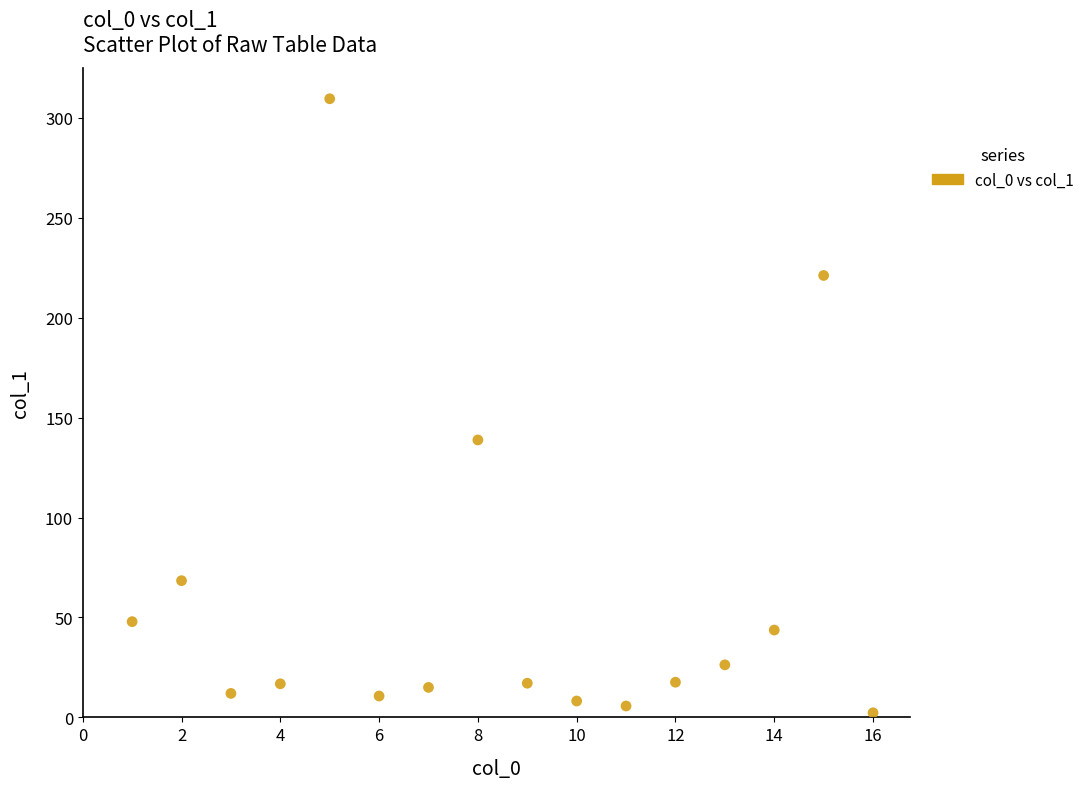

What is the range of X values (max minus min)?

15.0